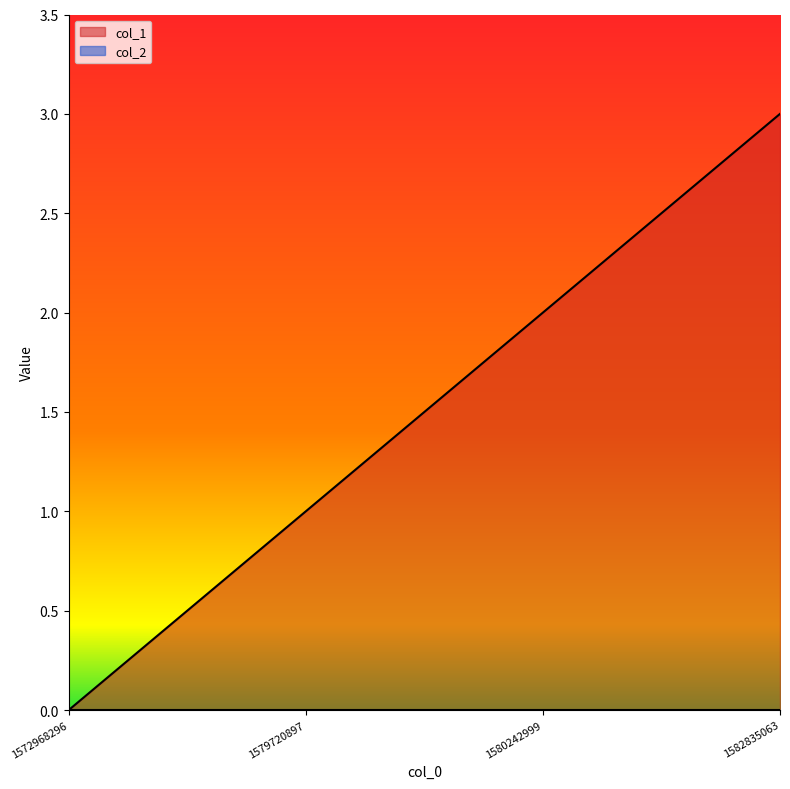

How many distinct data groups are displayed?

2